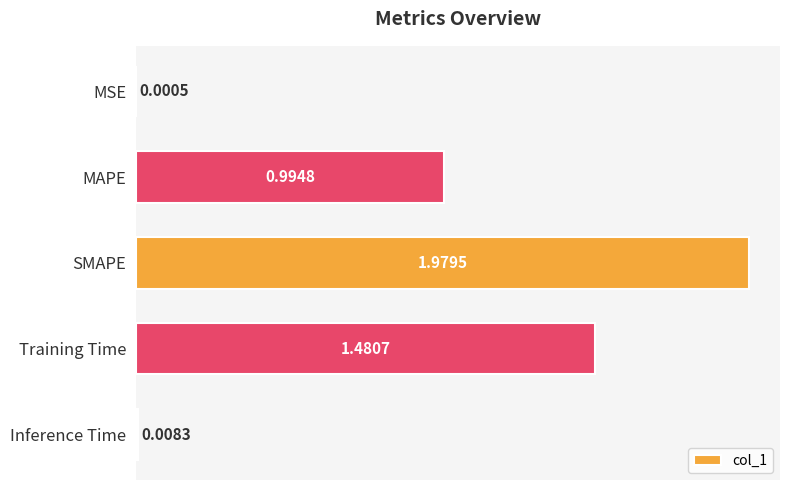

Which category has the highest value across all series?

SMAPE